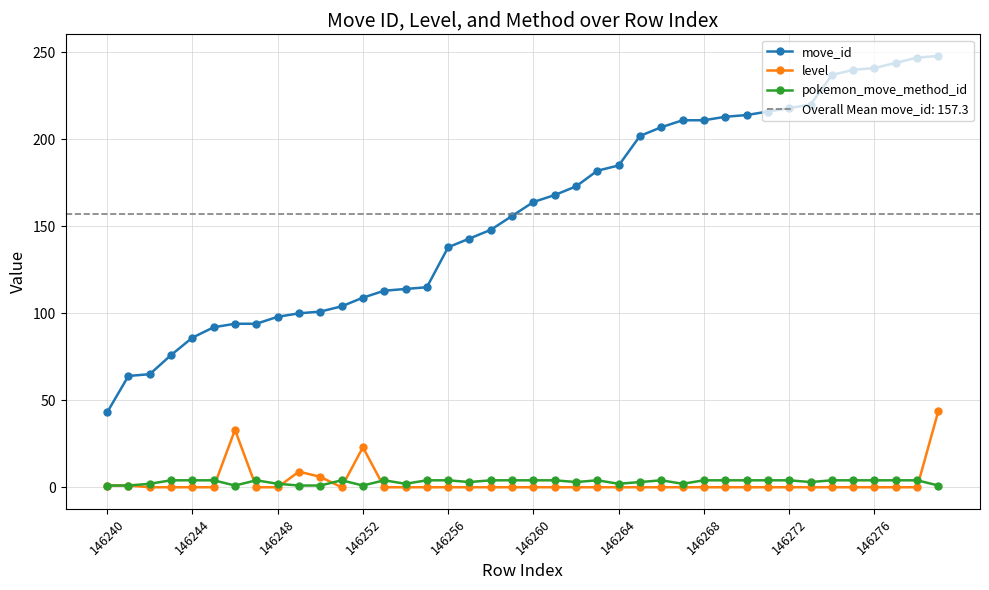

True or false: move_id and level cross at least once.

False